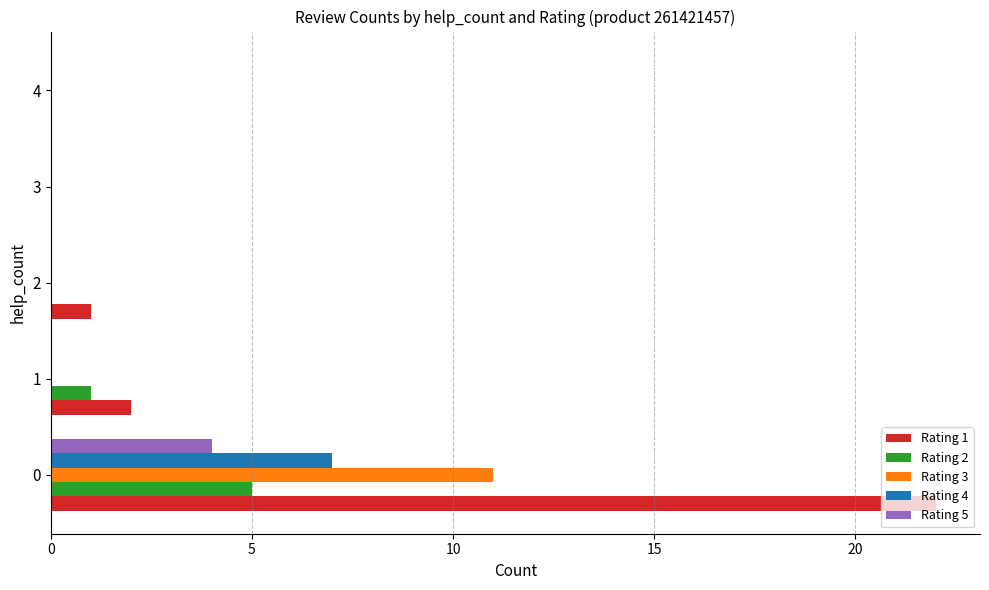

How many distinct data groups are displayed?

5